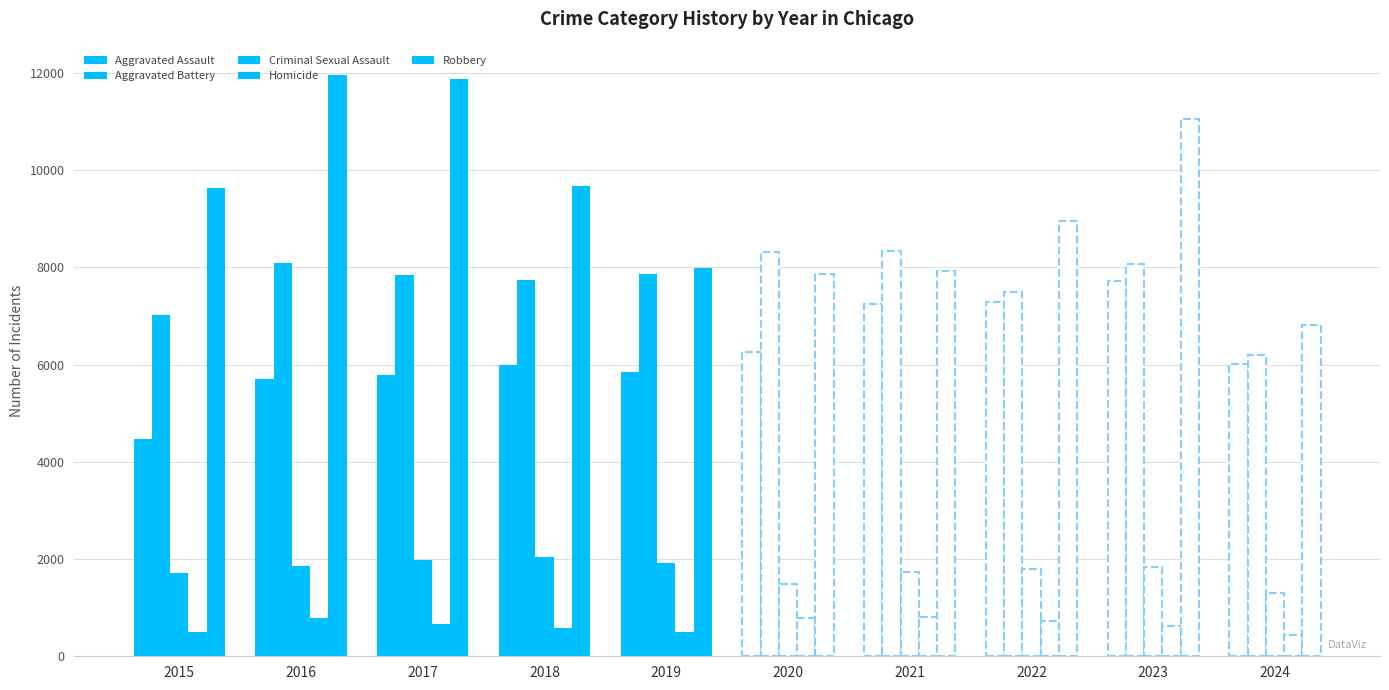

What is the difference between the second highest and minimum values in the Robbery series?

5062